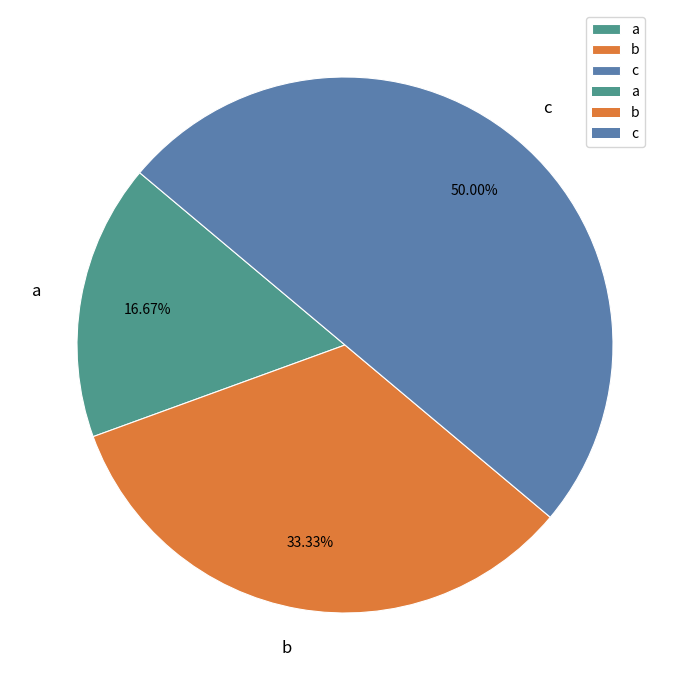

What percentage do b and c together represent?

83.3%